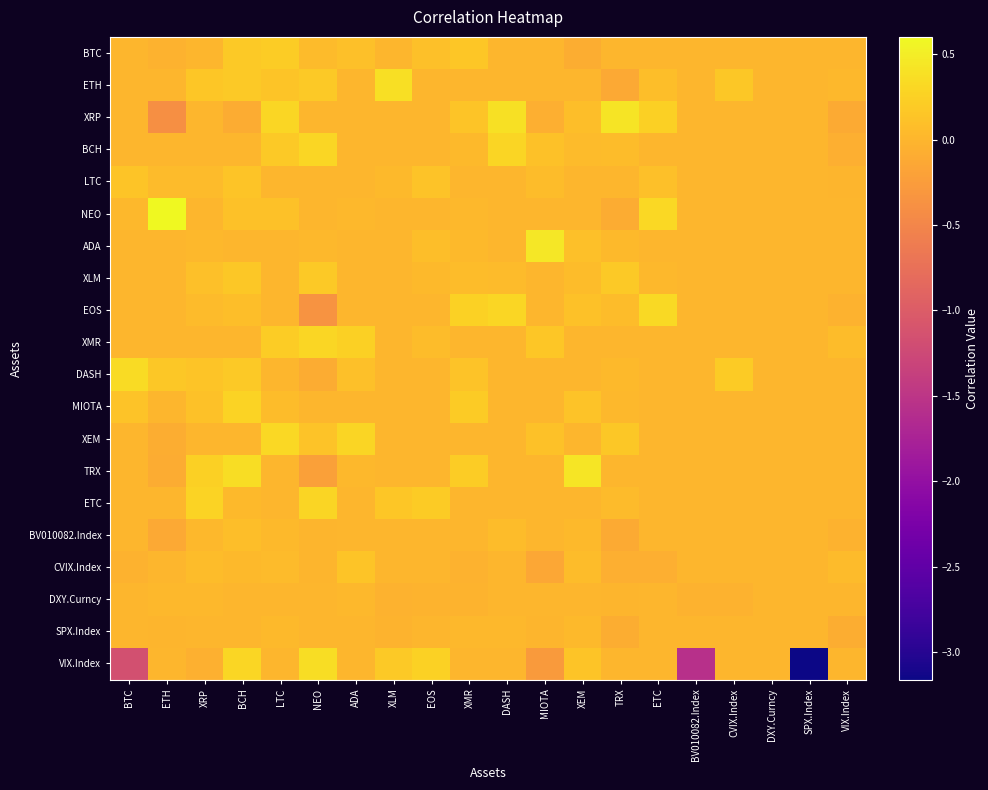

What is the difference between the highest and lowest values at TRX?

0.6